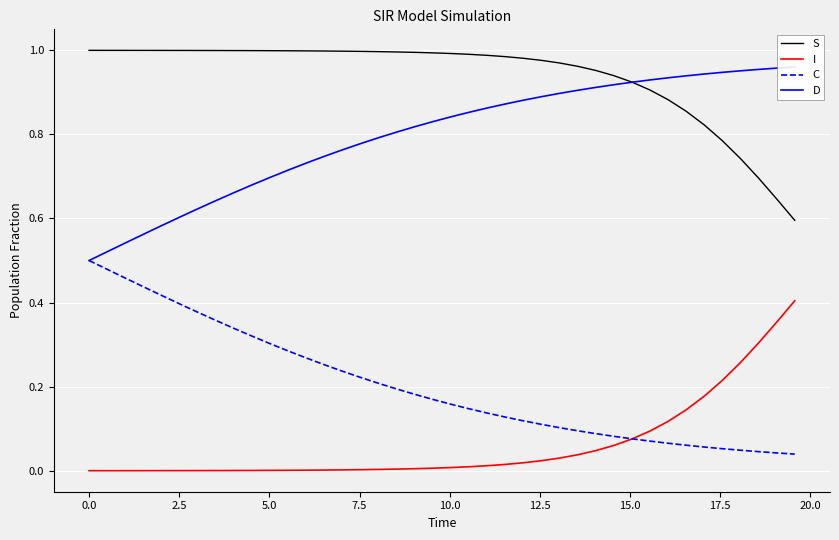

Reading left to right, transcribe all the data shown in this chart.

S: 1.0	1.0	1.0	1.0	1.0	1.0	1.0	1.0	1.0	1.0	1.0	1.0	1.0	1.0	1.0	1.0	1.0	1.0	1.0	1.0	1.0	1.0	1.0	1.0	1.0	1.0	1.0	1.0	1.0	0.9	0.9	0.9	0.9	0.9	0.8	0.8	0.7	0.7	0.6	0.6
I: 0.0	0.0	0.0	0.0	0.0	0.0	0.0	0.0	0.0	0.0	0.0	0.0	0.0	0.0	0.0	0.0	0.0	0.0	0.0	0.0	0.0	0.0	0.0	0.0	0.0	0.0	0.0	0.0	0.0	0.1	0.1	0.1	0.1	0.1	0.2	0.2	0.3	0.3	0.4	0.4
C: 0.5	0.5	0.5	0.4	0.4	0.4	0.4	0.4	0.3	0.3	0.3	0.3	0.3	0.3	0.2	0.2	0.2	0.2	0.2	0.2	0.2	0.1	0.1	0.1	0.1	0.1	0.1	0.1	0.1	0.1	0.1	0.1	0.1	0.1	0.1	0.1	0.0	0.0	0.0	0.0
D: 0.5	0.5	0.5	0.6	0.6	0.6	0.6	0.6	0.7	0.7	0.7	0.7	0.7	0.7	0.8	0.8	0.8	0.8	0.8	0.8	0.8	0.9	0.9	0.9	0.9	0.9	0.9	0.9	0.9	0.9	0.9	0.9	0.9	0.9	0.9	0.9	1.0	1.0	1.0	1.0